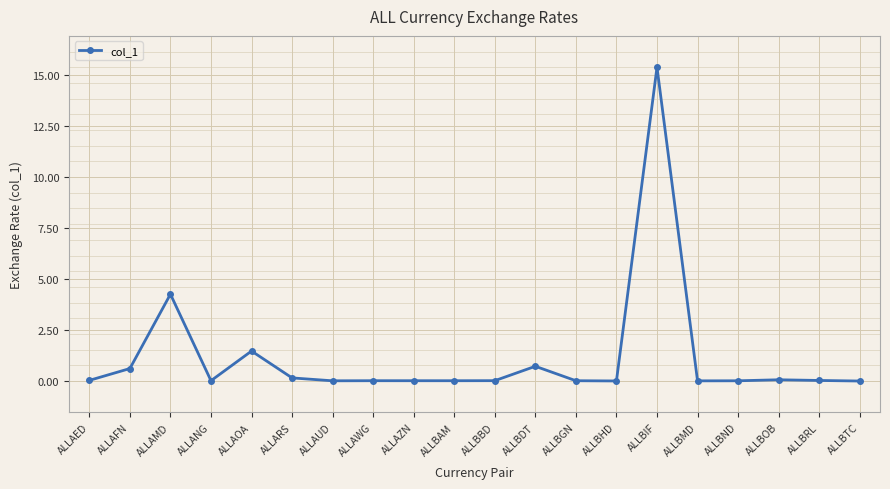

Is it true that the value at ALLBBD is 0.0?

True